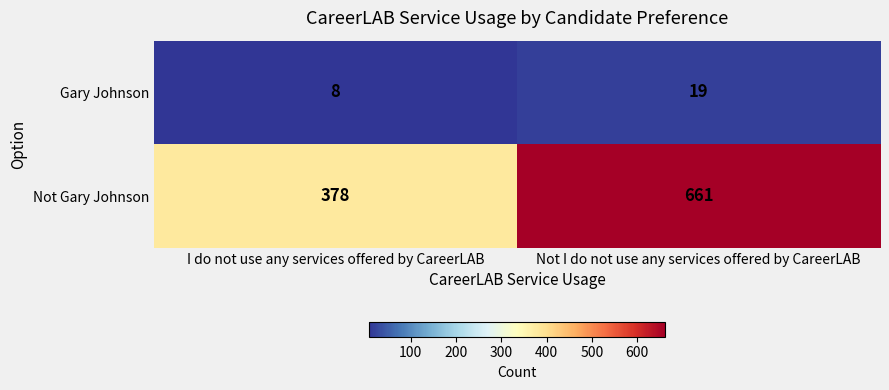

What is the lowest value of the Gary Johnson series?

8